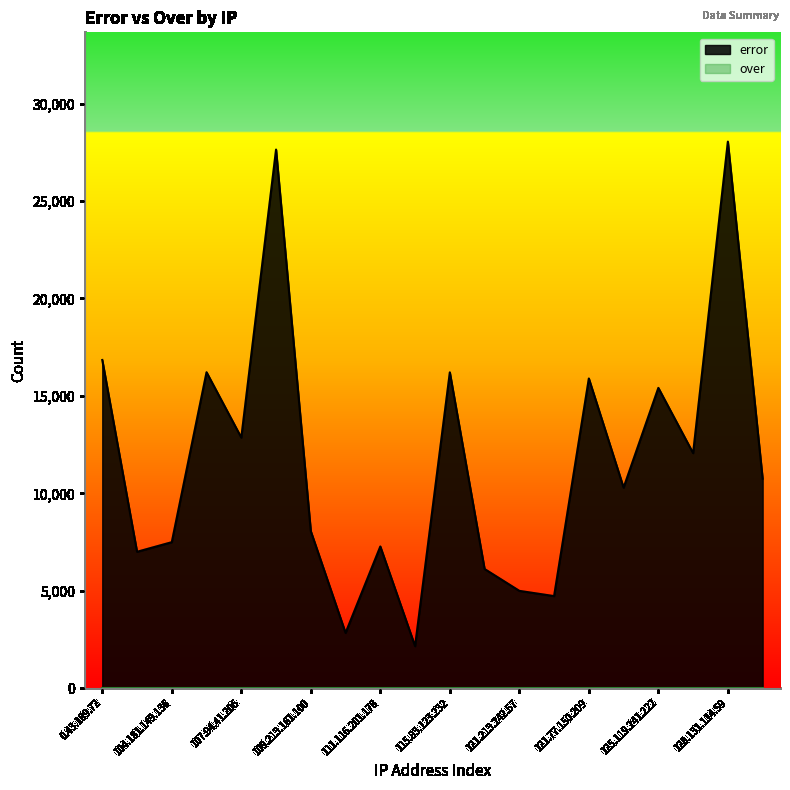

Between 127.227.254.79 and 100.226.131.169, which is larger?

127.227.254.79